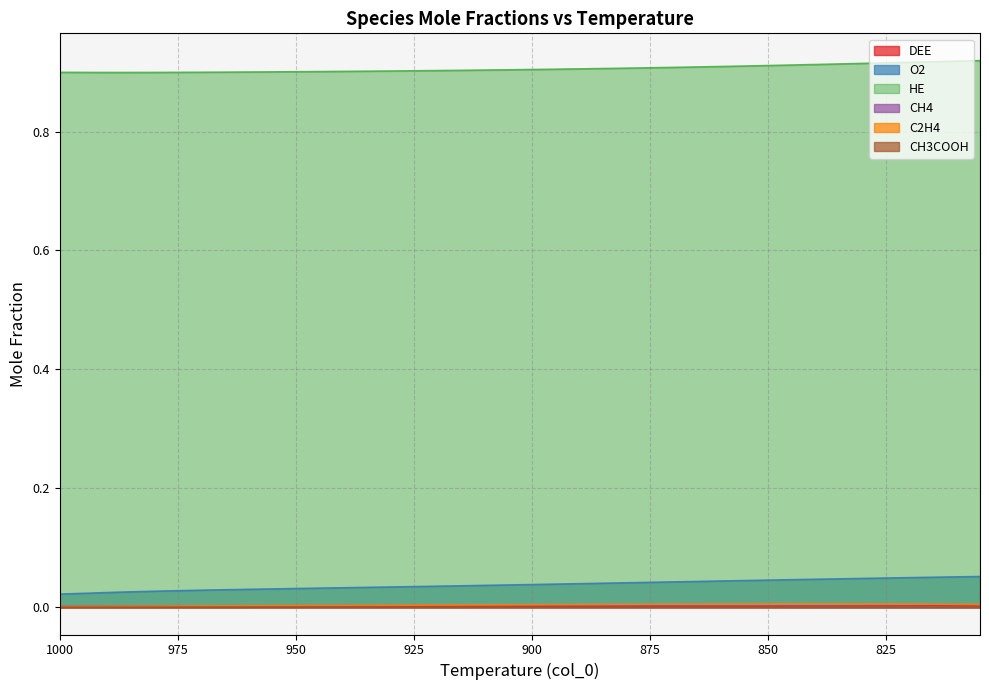

Does the chart have visible grid lines?

Yes